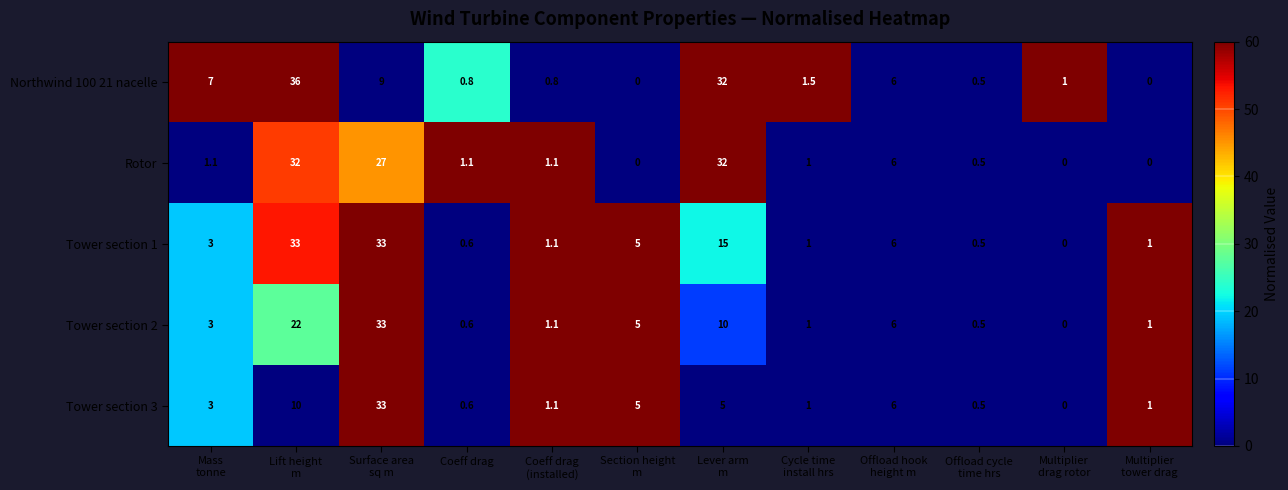

What is the average value of the Northwind 100 21 nacelle series?

7.9